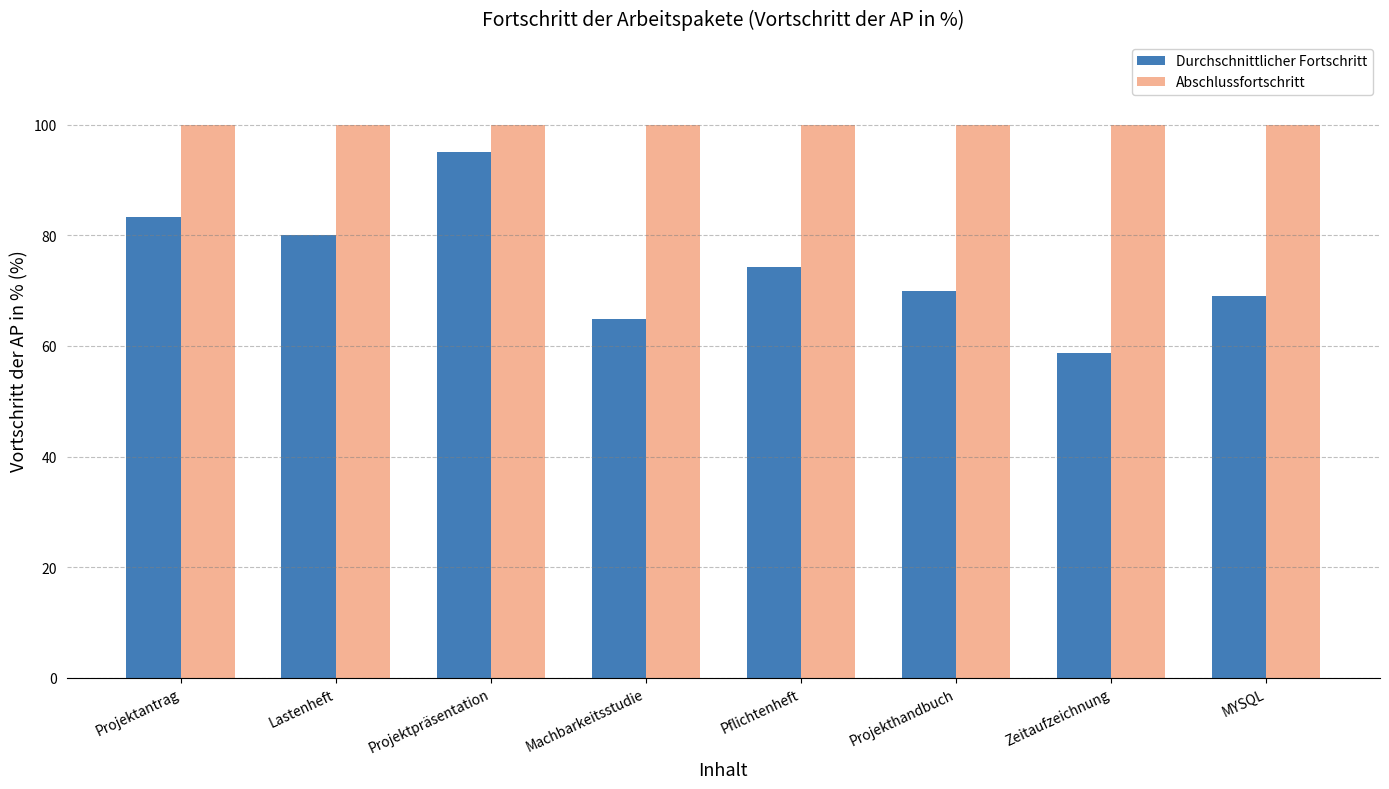

Which series has the largest total across all categories?

Abschlussfortschritt